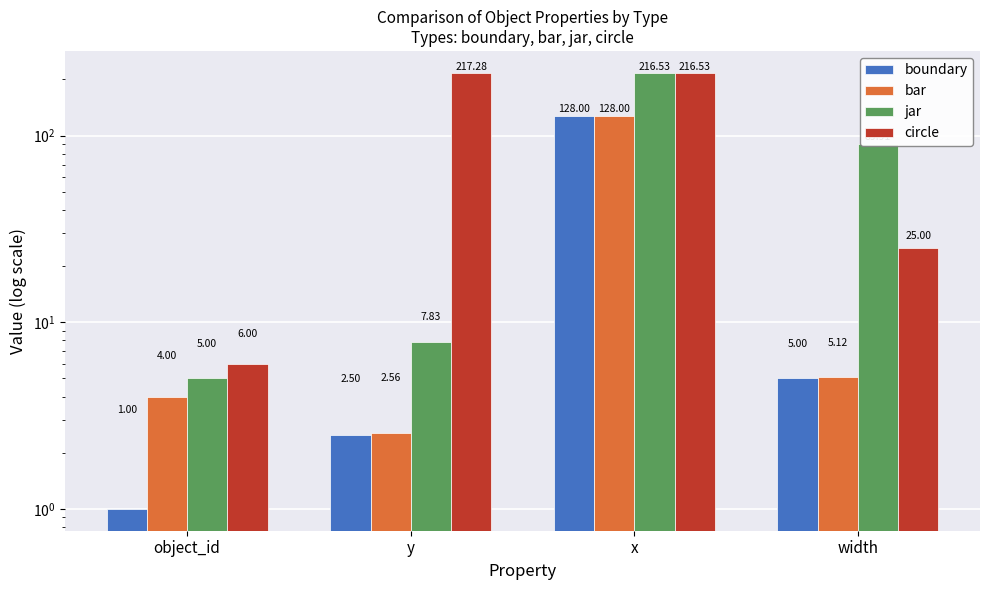

What is the label of the 4th bar from the left?

width